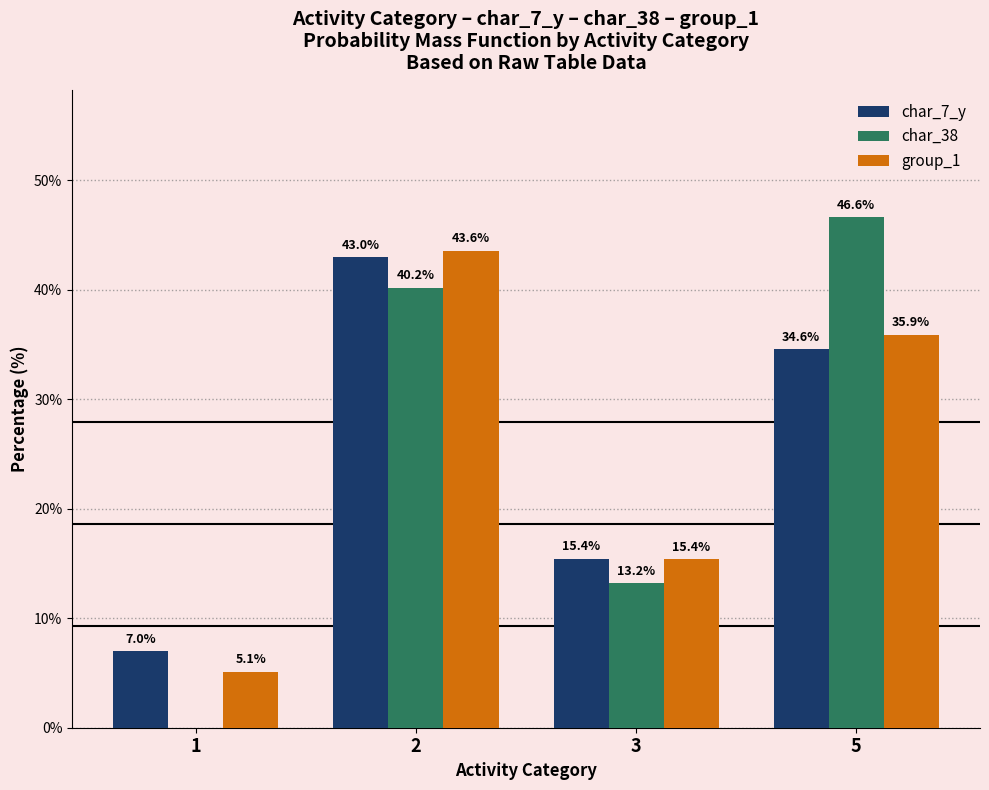

What is the sum of all char_7_y values?

100.0